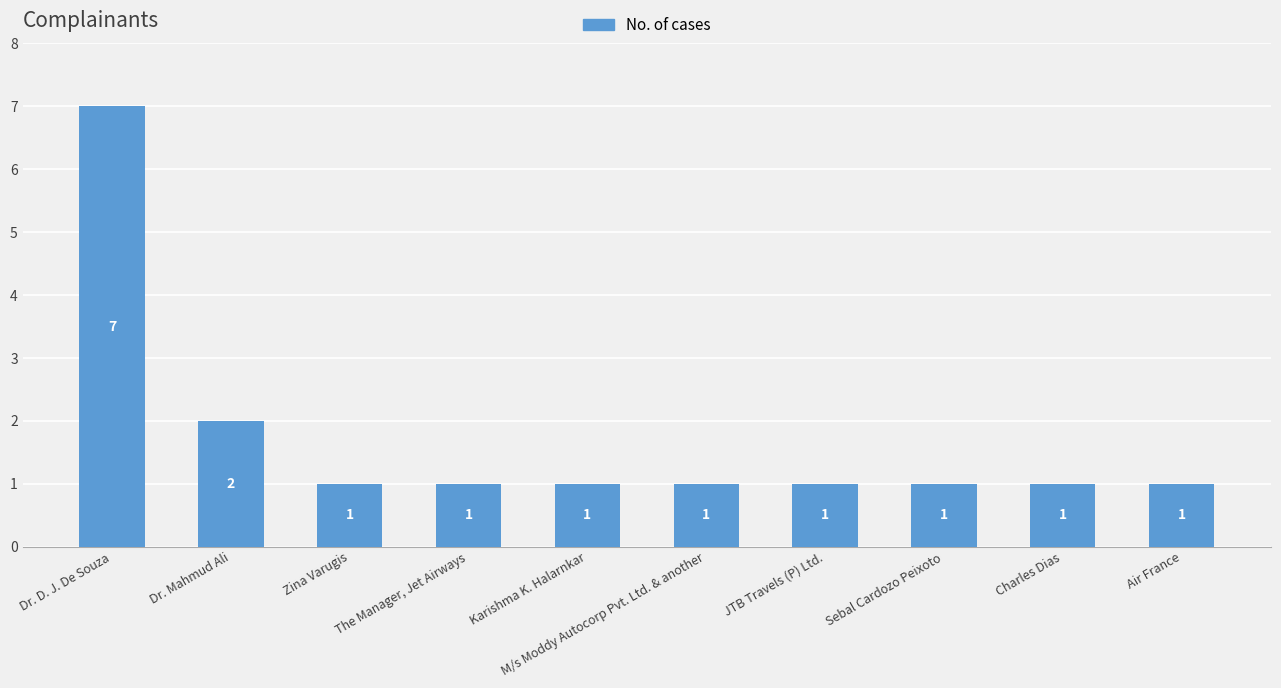

Reading left to right, extract all data points from this chart.

Dr. D. J. De Souza=7	Dr. Mahmud Ali=2	Zina Varugis=1	The Manager, Jet Airways=1	Karishma K. Halarnkar=1	M/s Moddy Autocorp Pvt. Ltd. & another=1	JTB Travels (P) Ltd.=1	Sebal Cardozo Peixoto=1	Charles Dias=1	Air France=1